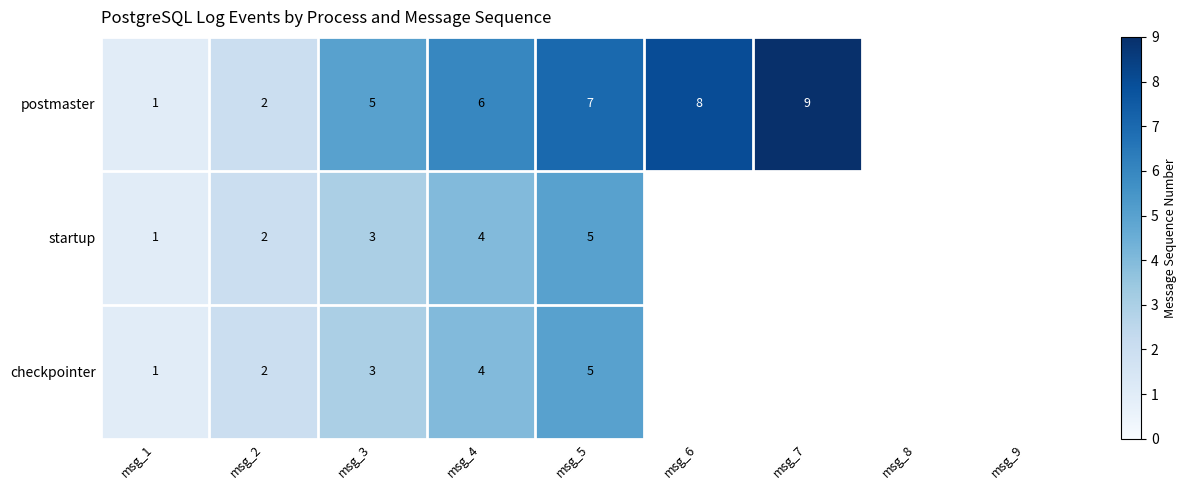

Which series changed the most between msg_1 and msg_4?

postmaster